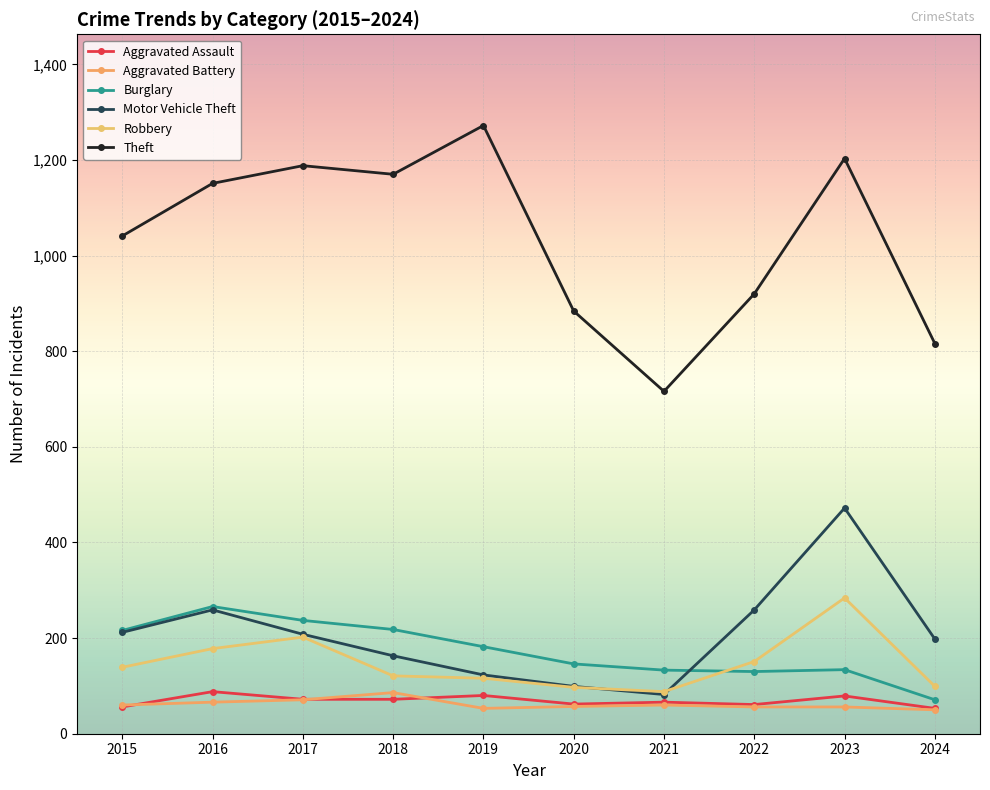

How many distinct data groups are displayed?

6